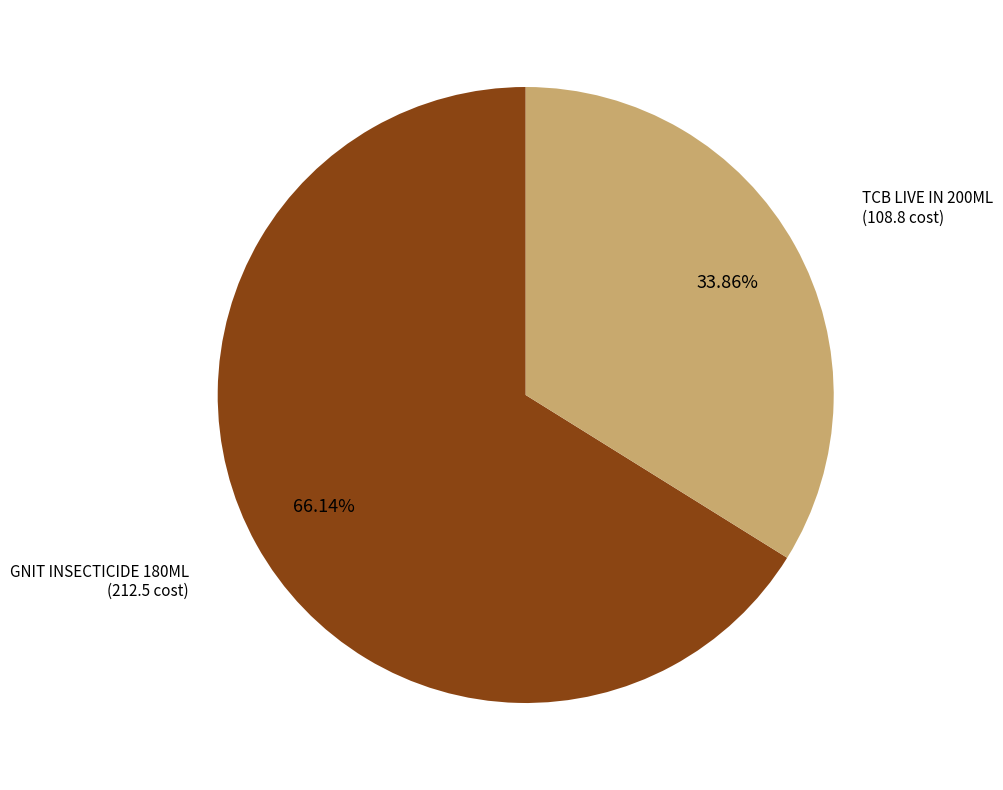

Is there a majority slice in this chart?

Yes